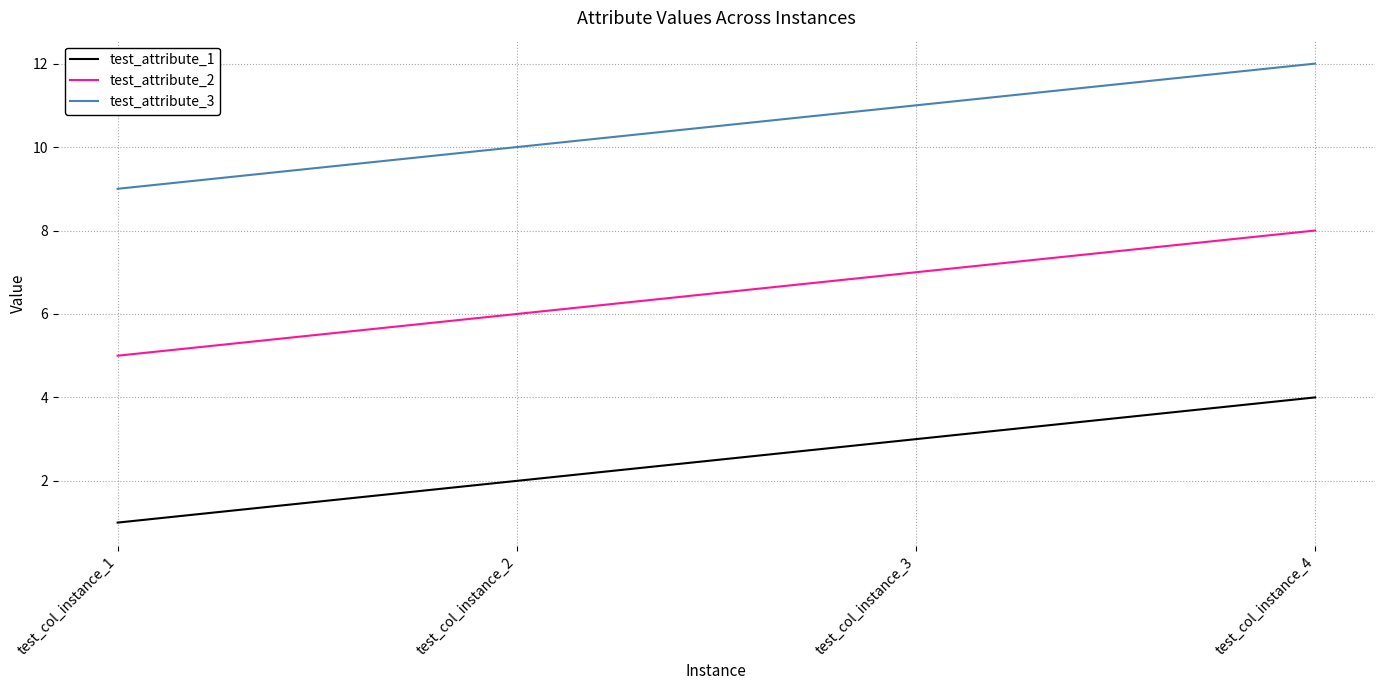

At which category is the sum across all series the highest?

test_col_instance_4